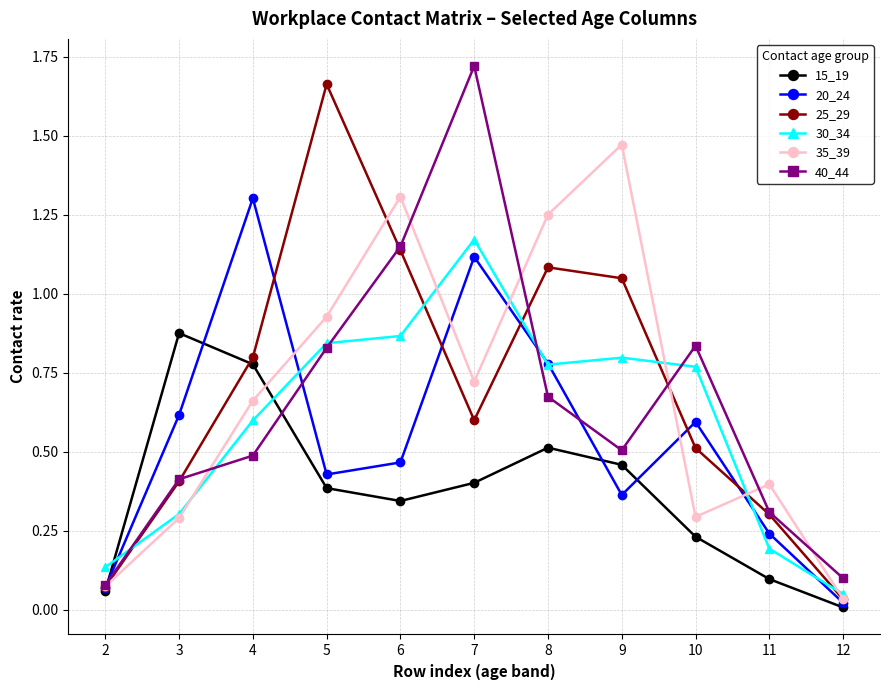

How many interior local valleys does the 30_34 series have?

1